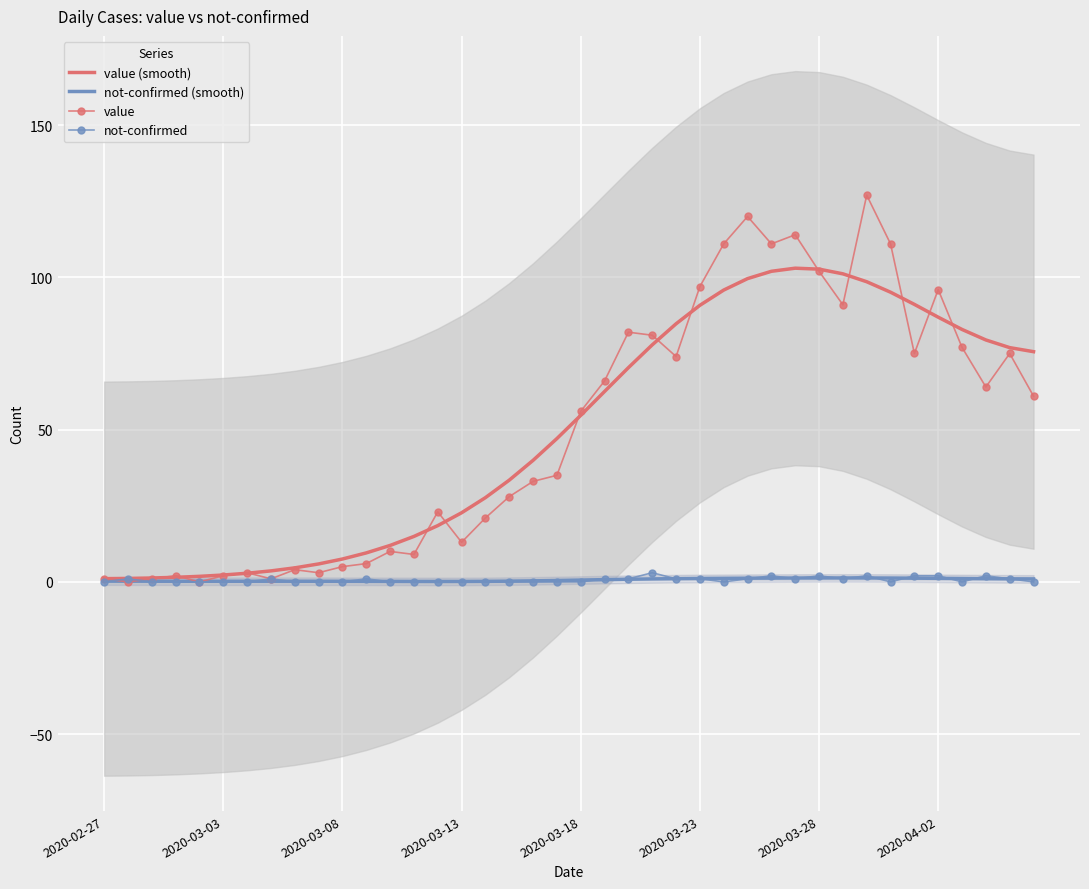

How many data points does each series have?

40